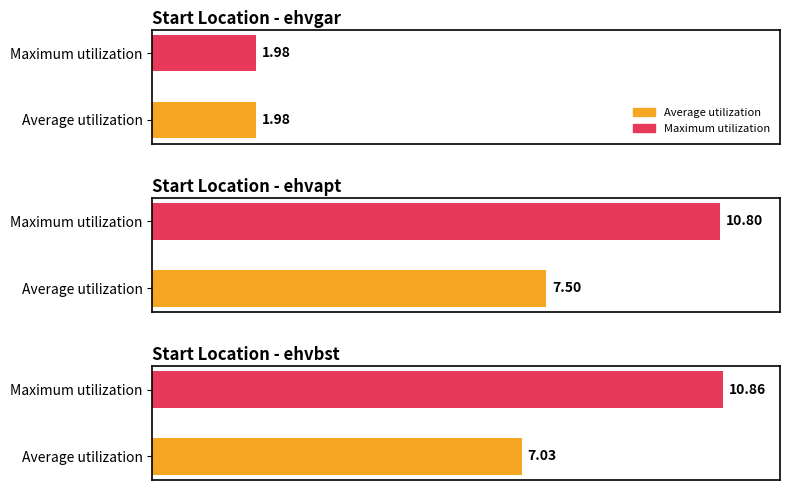

What is the label of the 4th bar from the left?

ehvapt